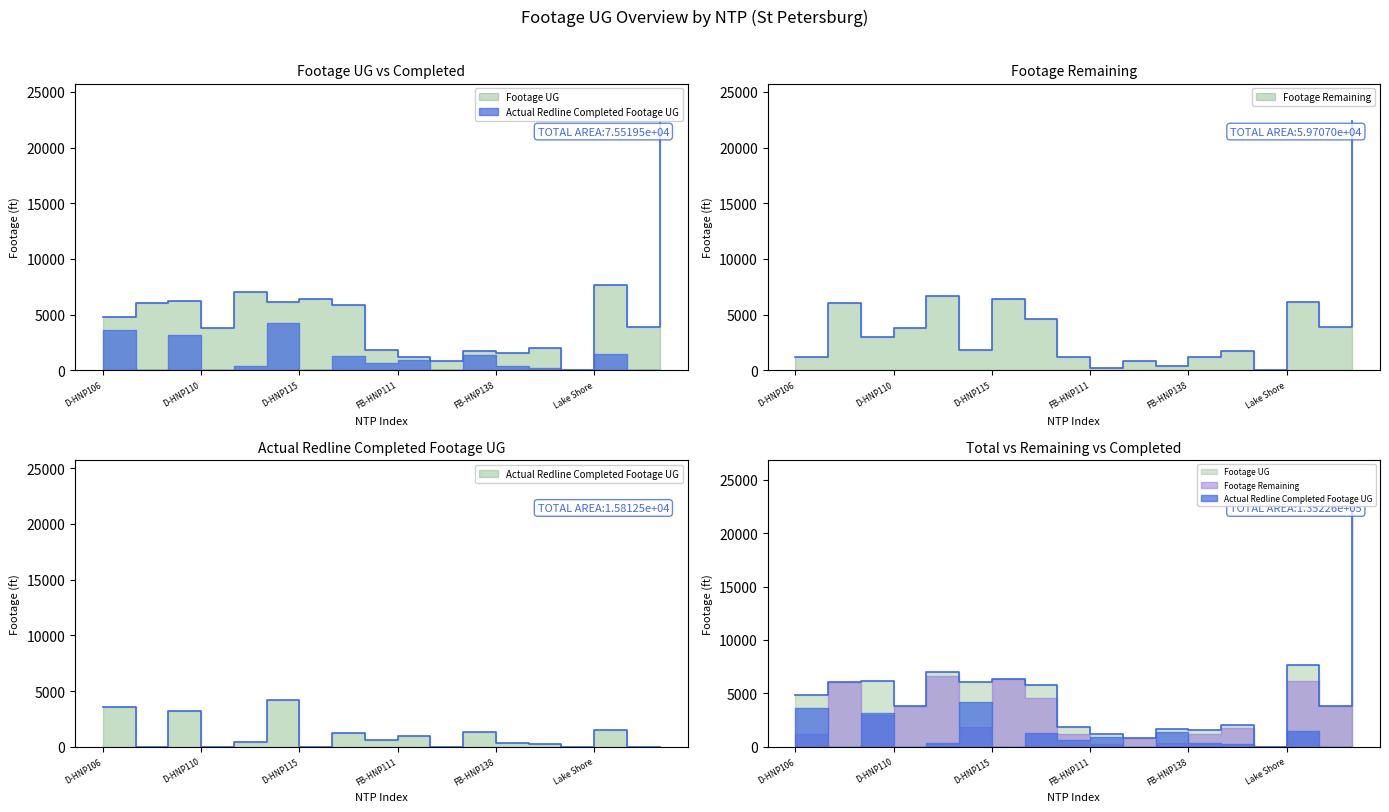

What are all the series names shown in the legend?

Footage UG, Actual Redline Completed Footage UG, Footage Remaining